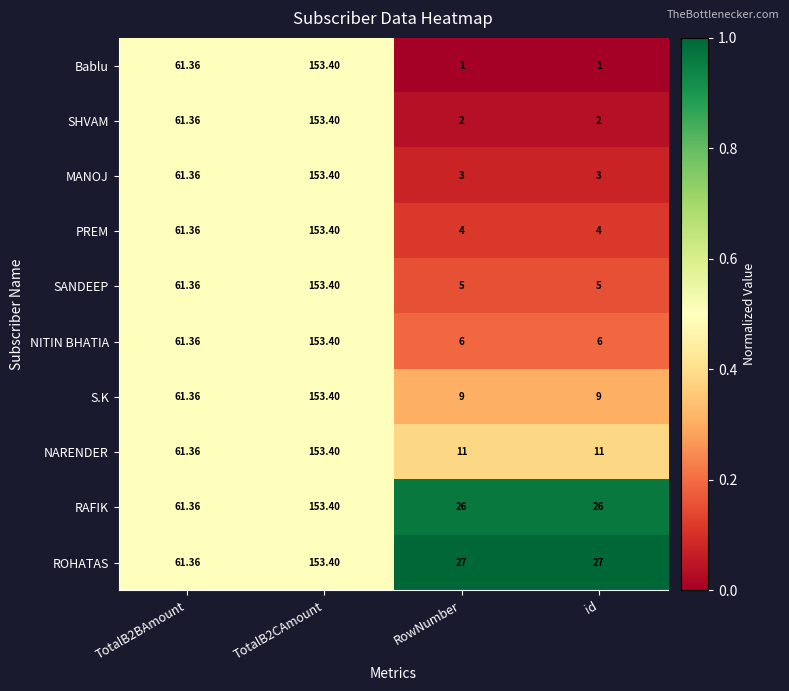

Which series has the largest range (max minus min)?

Bablu